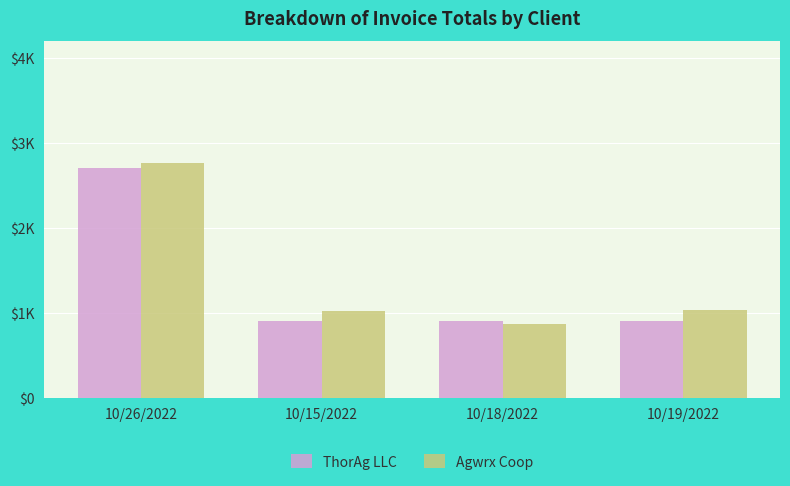

Which label corresponds to the smallest value in the chart?

10/18/2022